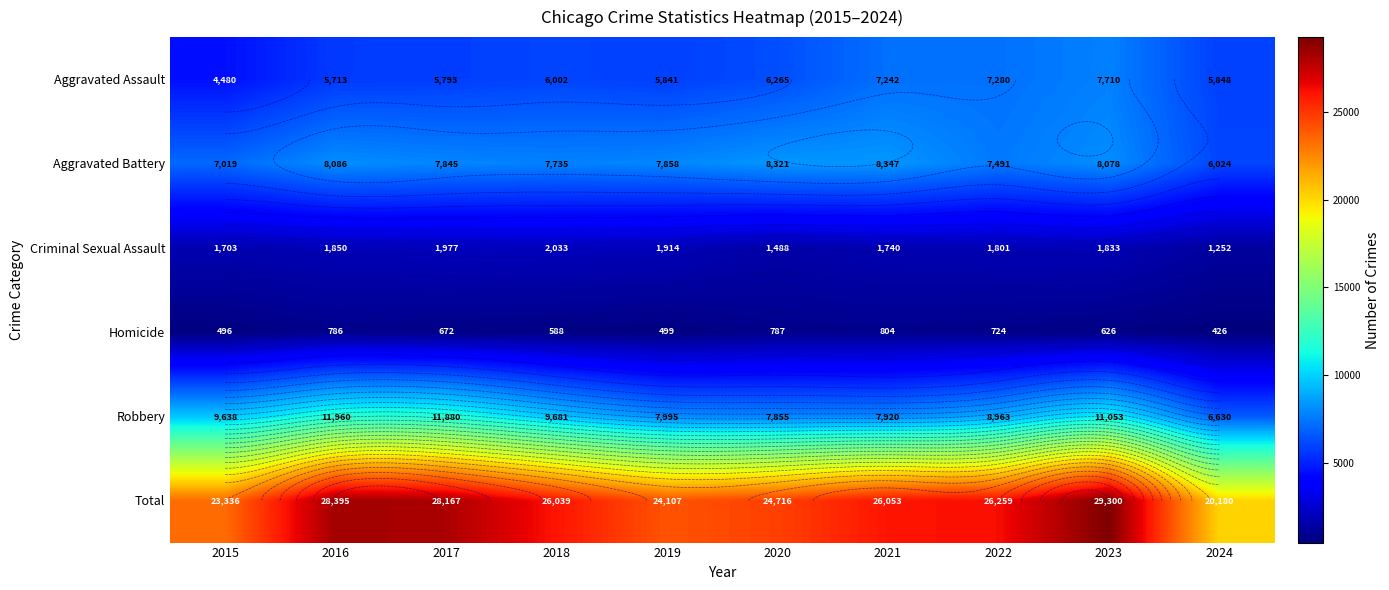

What is the difference between the highest and lowest values at 2016?

27609